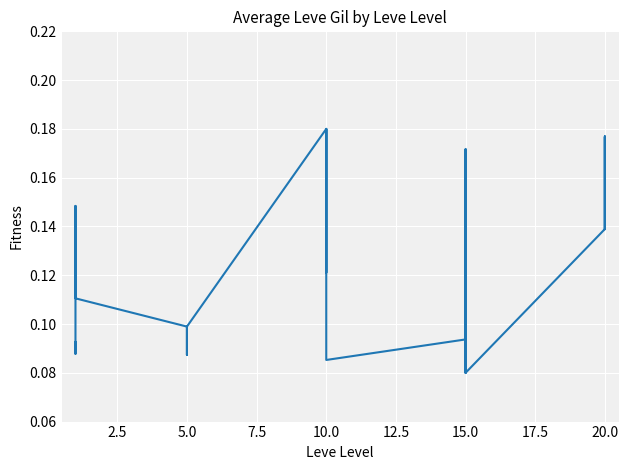

The chart shows a value of 0.2 at 20.0. True or false?

False